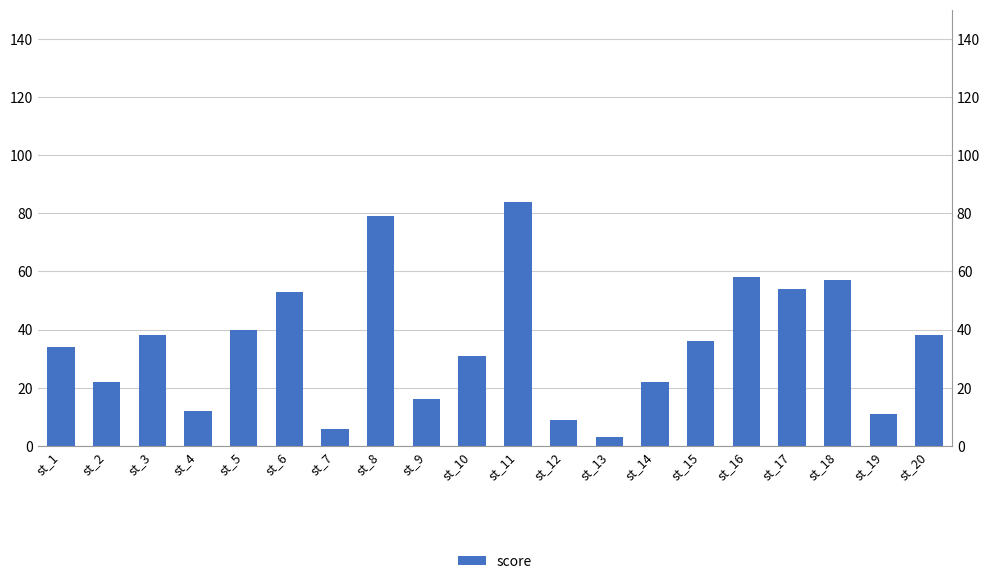

The chart shows a value of 3 at st_13. True or false?

True